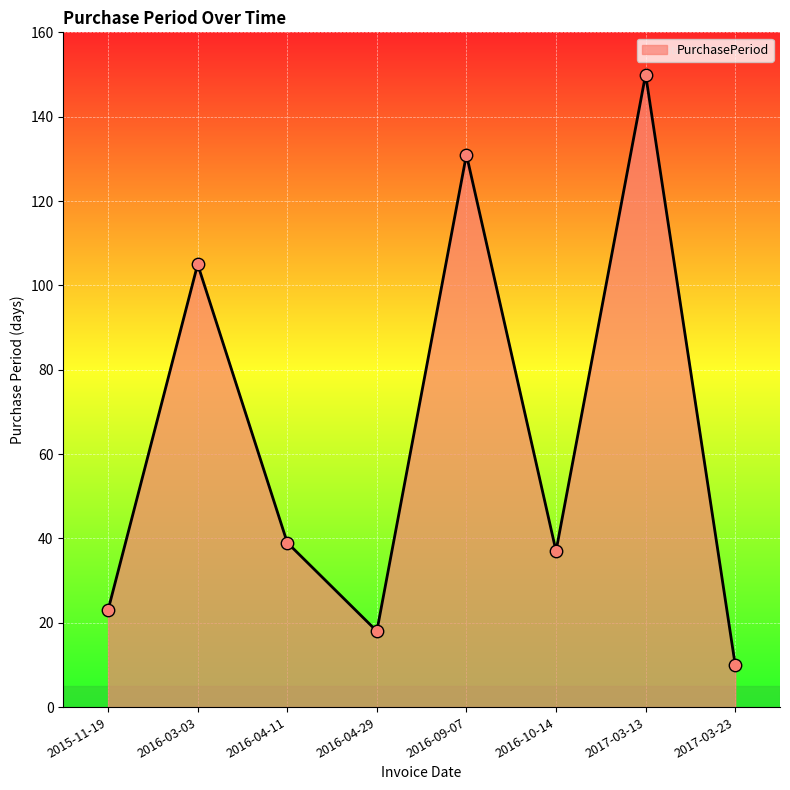

Which has a higher value, 2016-10-14 or 2016-04-29?

2016-10-14